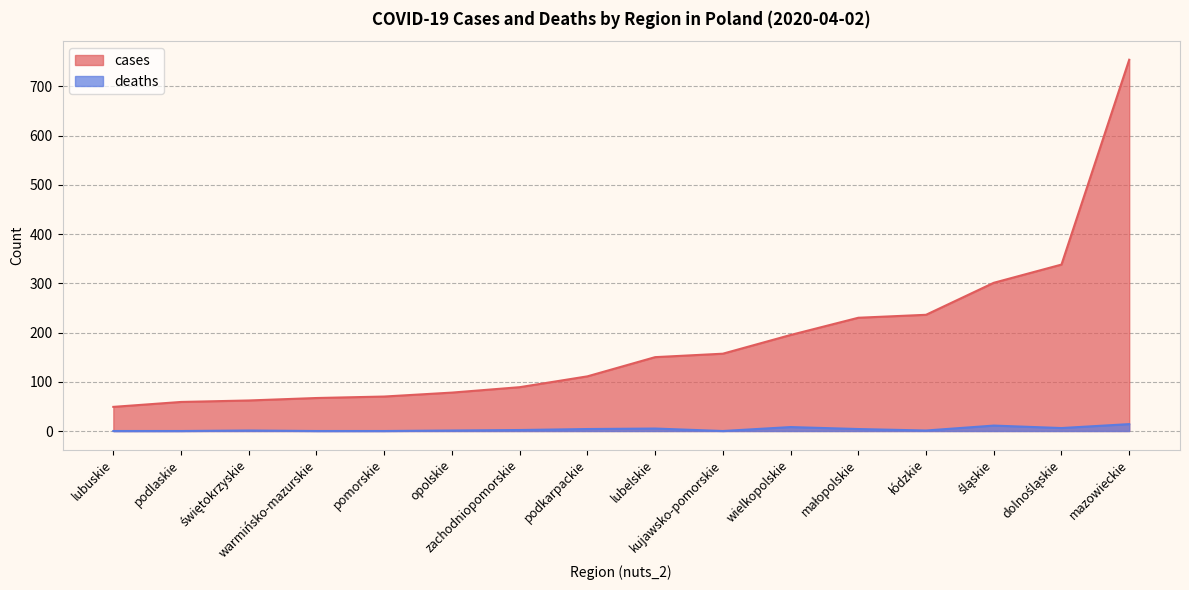

How many values in the cases series exceed 150?

7